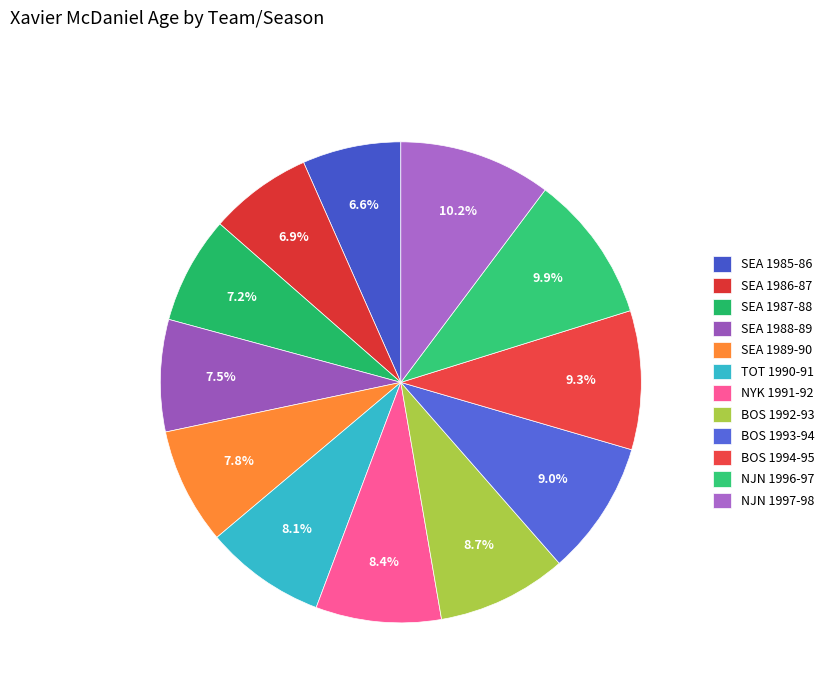

True or false: SEA 1987-88 accounts for 7% of the total.

True